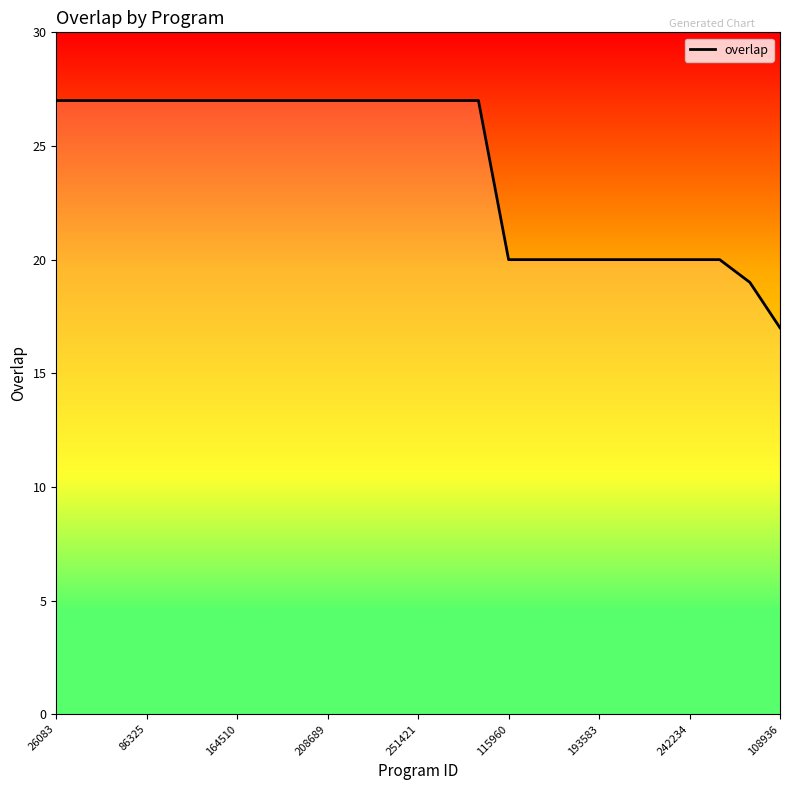

Reading left to right, transcribe all the data shown in this chart.

27	27	27	27	27	27	27	27	27	27	27	27	27	27	27	20	20	20	20	20	20	20	20	19	17